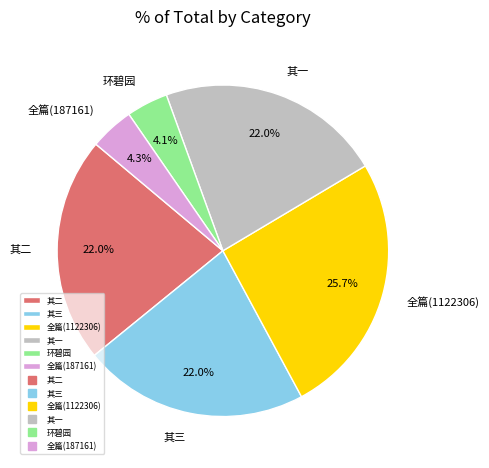

Which slice is the largest?

全篇(1122306)